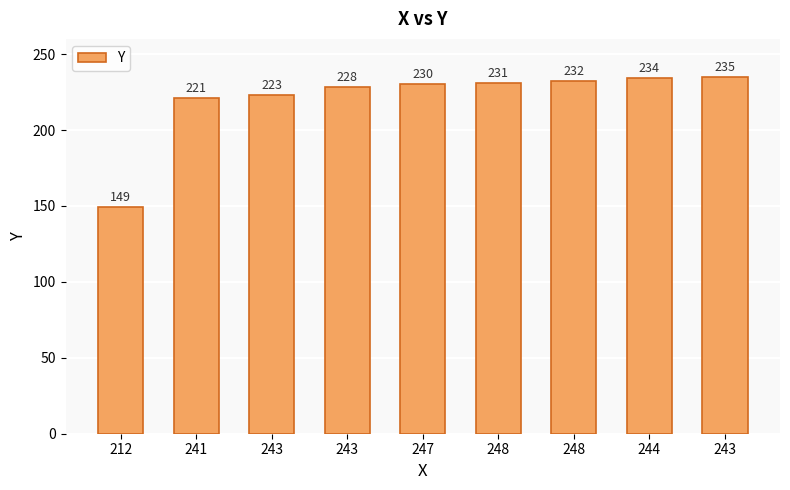

Reading left to right, extract all data points from this chart.

212=149	241=221	243=223	243=228	247=230	248=231	248=232	244=234	243=235